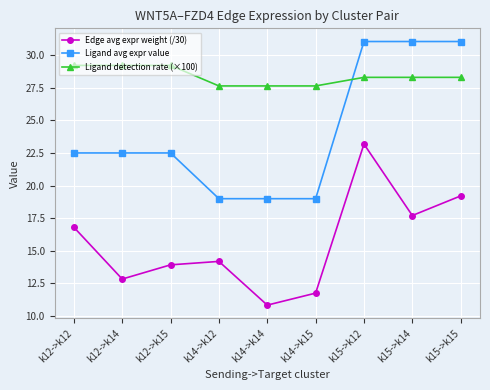

The Ligand detection rate (×100) series shows 27.6 at k14->k14. True or false?

True